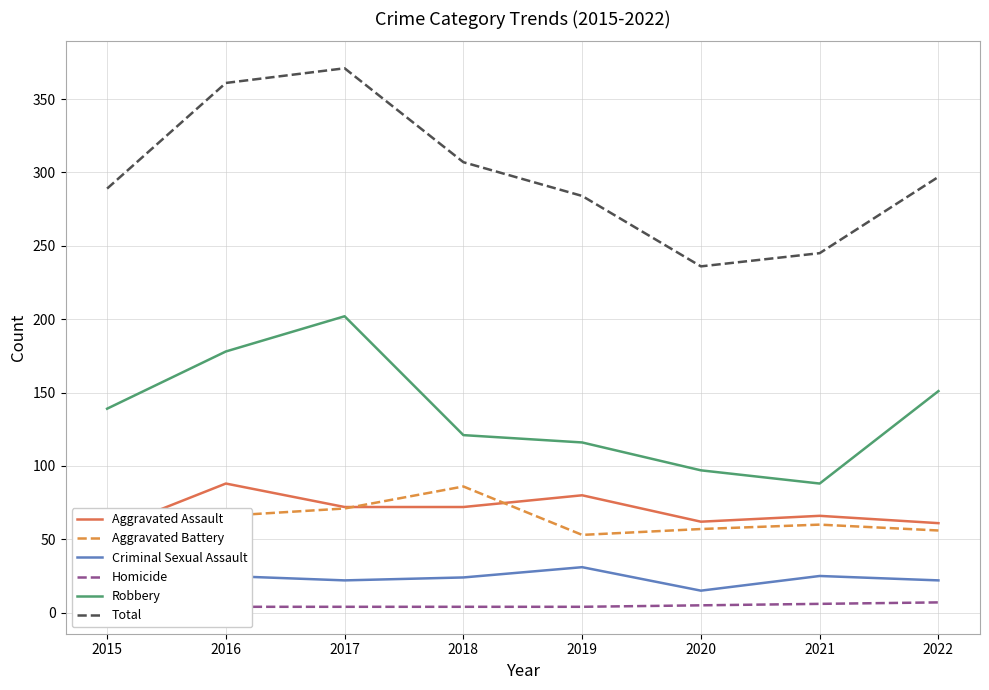

What is the value of the Robbery point at the 2nd from the left?

178